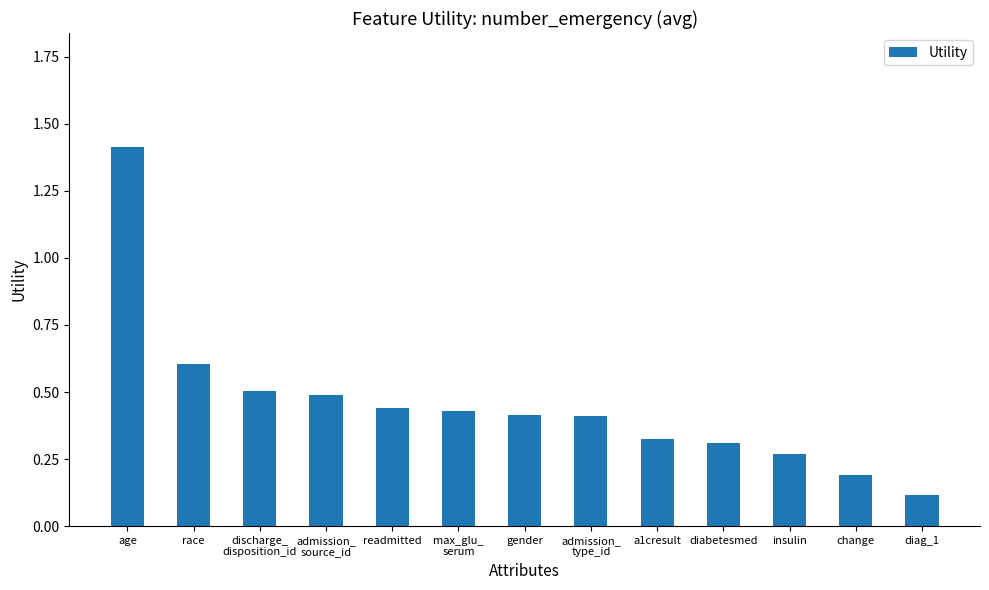

Which label corresponds to the largest value in the chart?

age